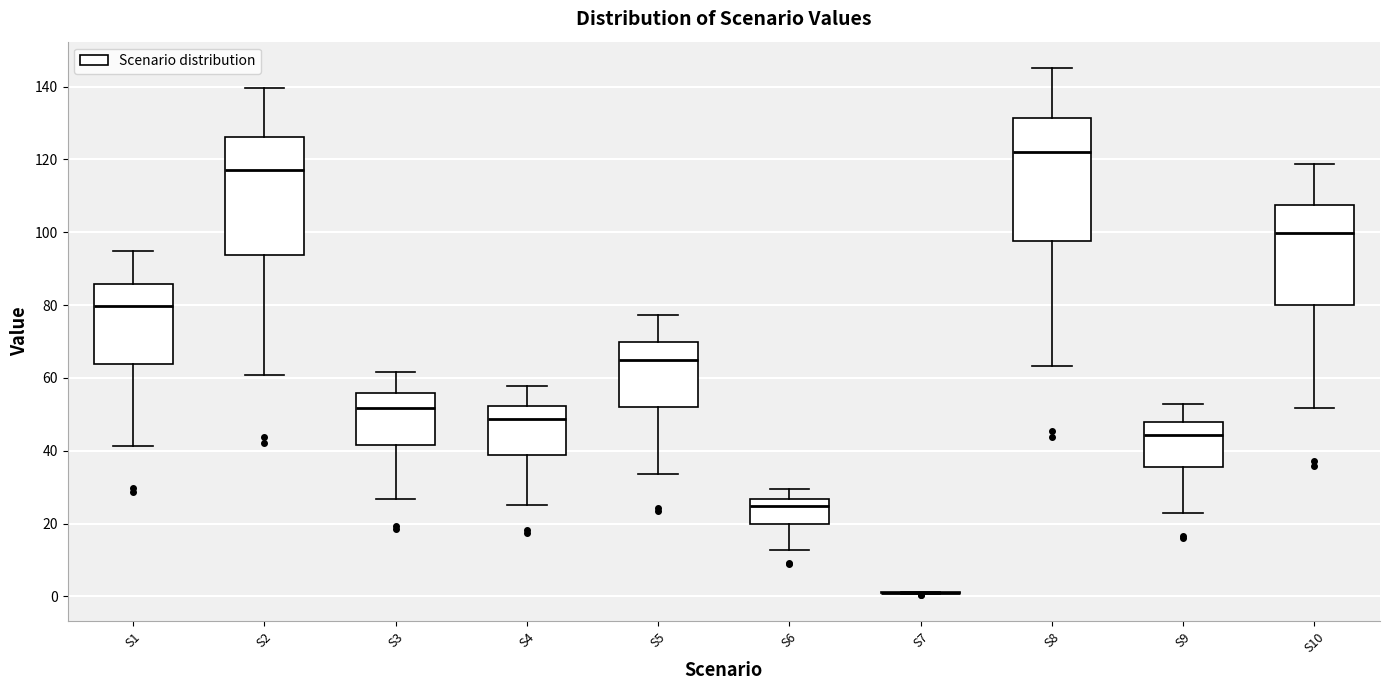

Reading left to right, transcribe this box plot: for each box, give where its median line is, the range the box spans, and where its two whiskers end, as read against the y-axis. The values are not printed on the chart, so give them approximately, as read against the axis.

S1: median 80, box 64 to 86, whiskers 42 to 94
S2: median 118, box 94 to 126, whiskers 60 to 140
S3: median 52, box 42 to 56, whiskers 26 to 62
S4: median 48, box 38 to 52, whiskers 26 to 58
S5: median 64, box 52 to 70, whiskers 34 to 78
S6: median 24, box 20 to 26, whiskers 12 to 30
S7: box collapsed to a line at 2, whiskers 0 to 2
S8: median 122, box 98 to 132, whiskers 64 to 146
S9: median 44, box 36 to 48, whiskers 24 to 52
S10: median 100, box 80 to 108, whiskers 52 to 118